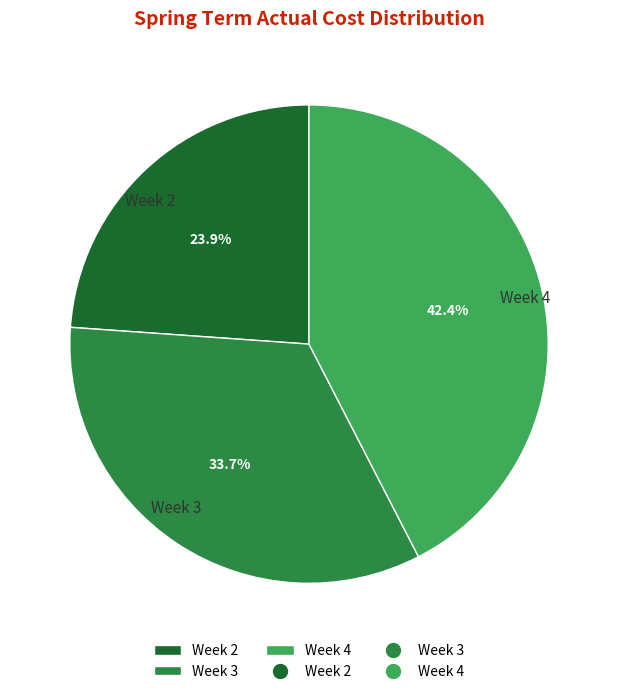

Which category has the smallest portion of the pie?

Week 2